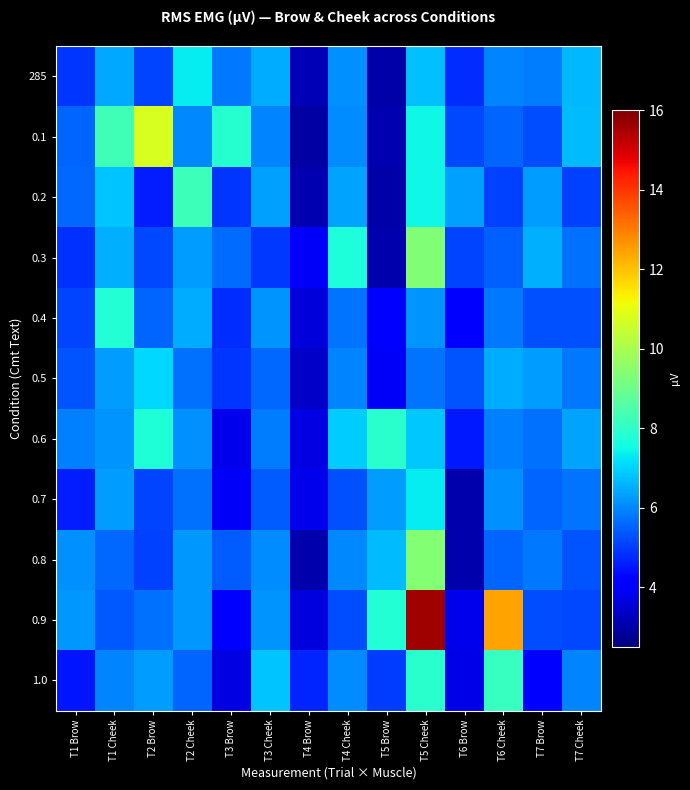

How many data points does each series have?

14